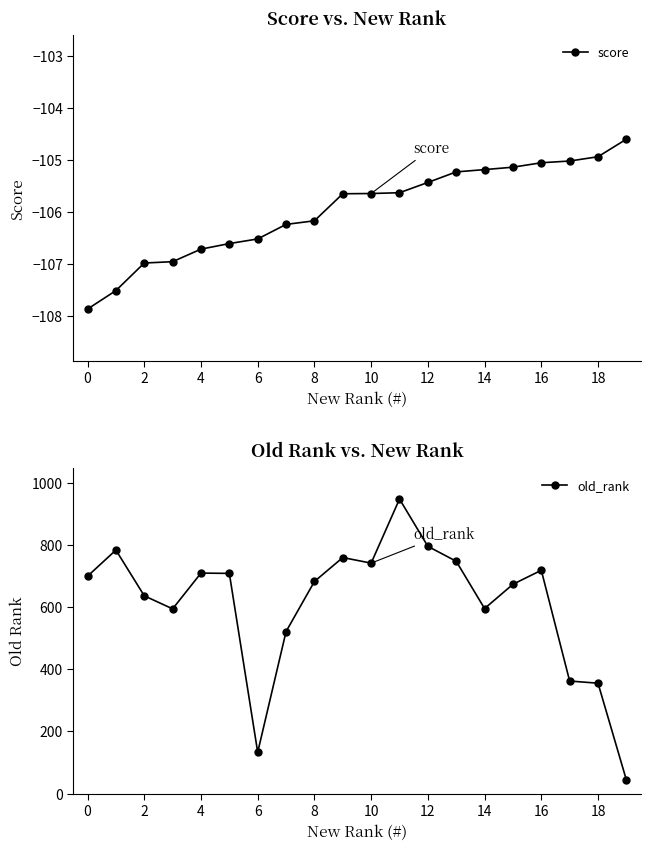

How many data points does each series have?

20